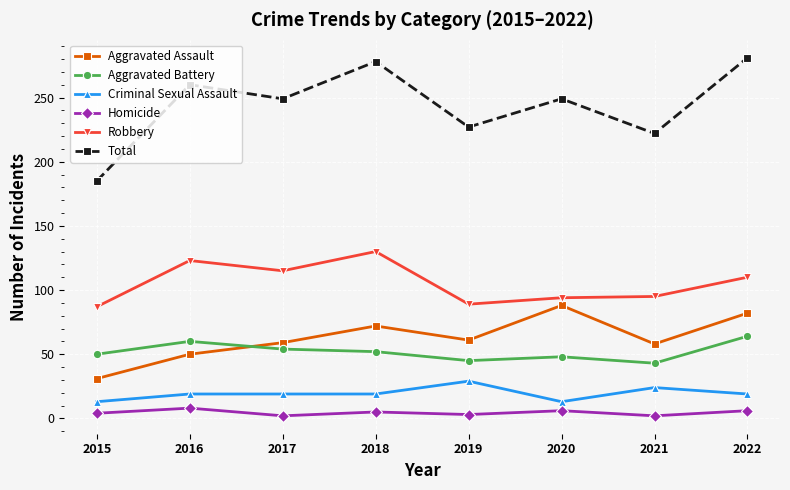

What is the difference between the highest and lowest values at 2022?

275